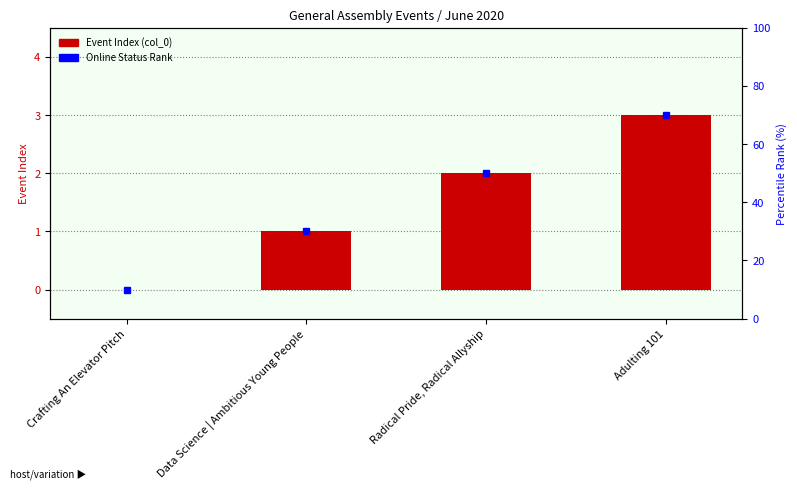

Between Radical Pride, Radical Allyship and Crafting An Elevator Pitch, which is larger?

Radical Pride, Radical Allyship